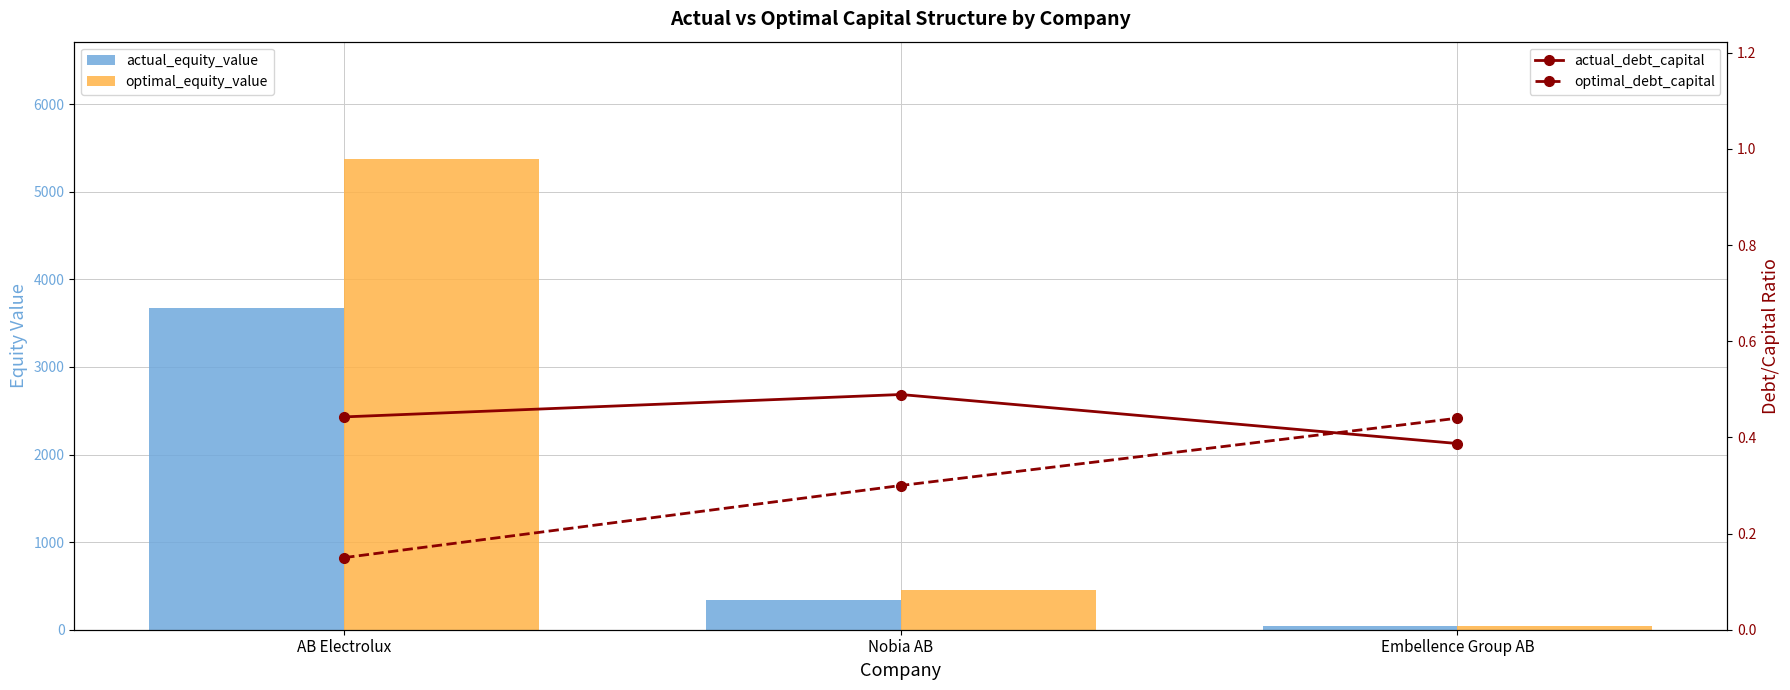

How many optimal_debt_capital values are between 0 and 1?

3